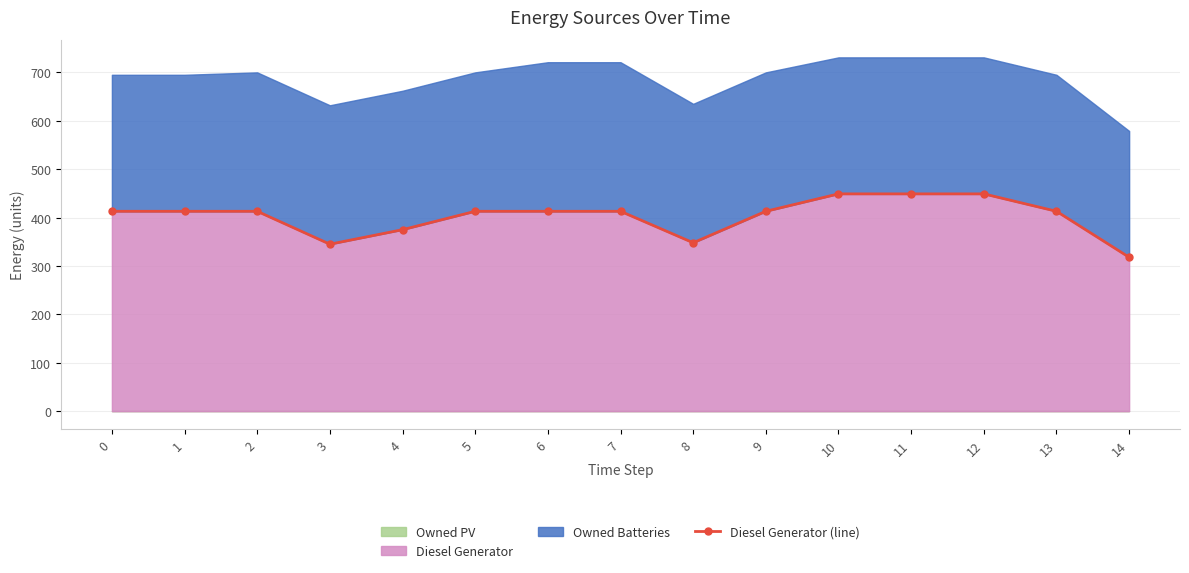

At which label is the value closest to 383?

4